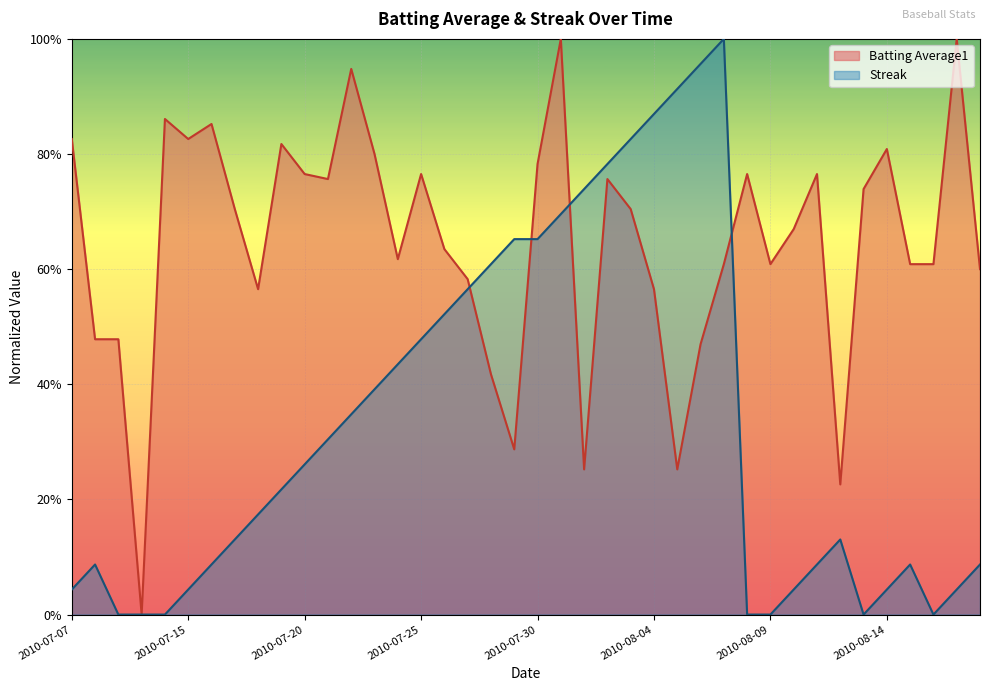

True or false: Streak and Batting Average1 intersect in this chart.

True